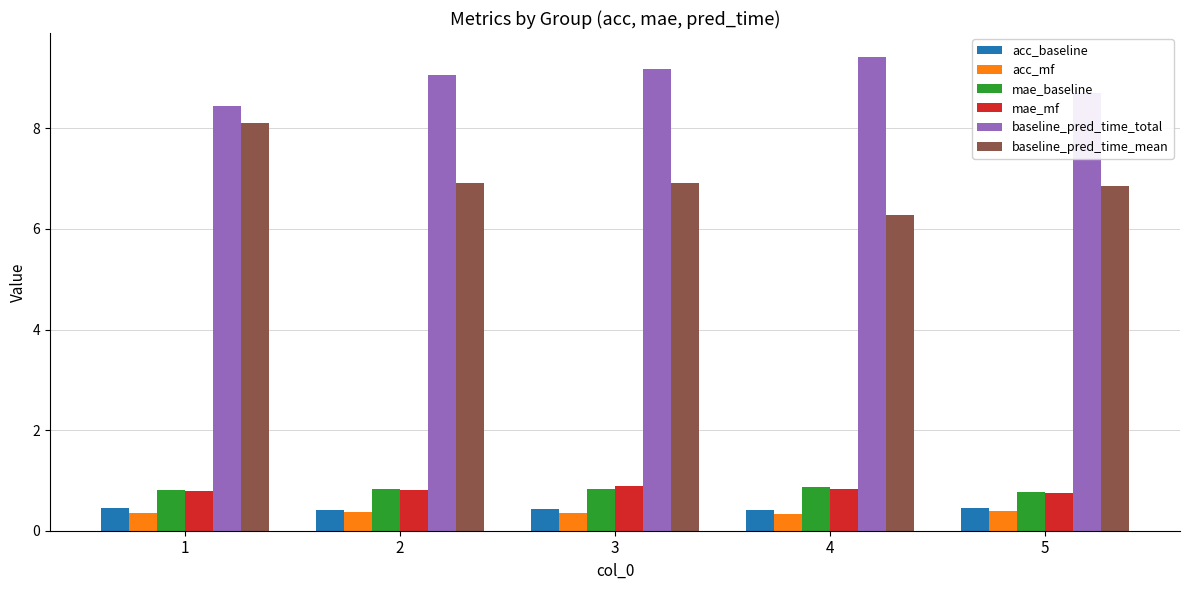

Which series has the widest spread of values?

baseline_pred_time_mean